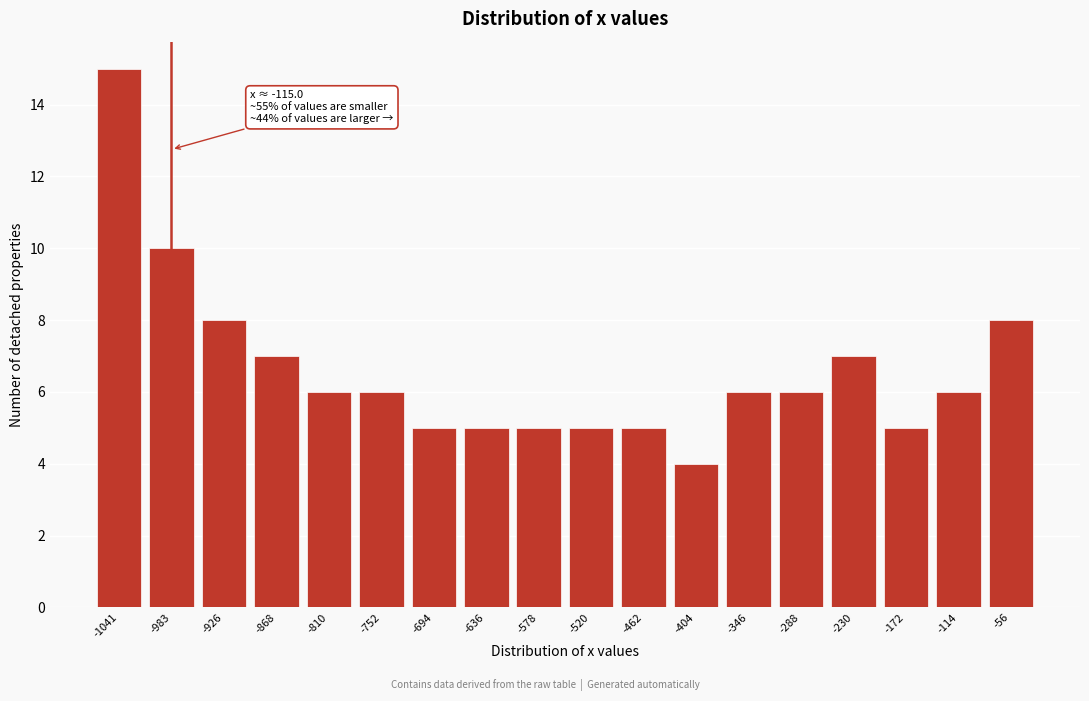

Reading right to left, transcribe all the data shown in this chart.

8	6	5	7	6	6	4	5	5	5	5	5	6	6	7	8	10	15